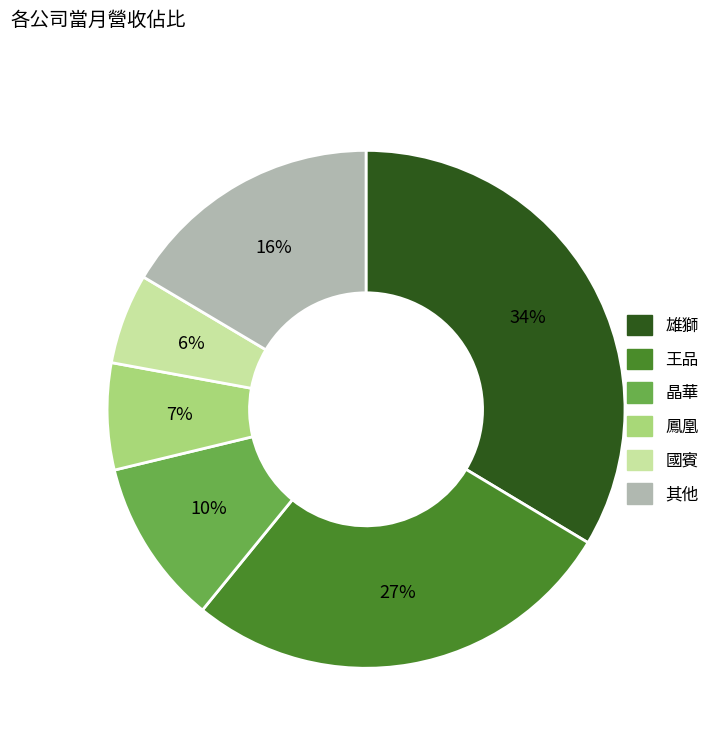

Is the sum of 其他 and 晶華 greater than half?

No